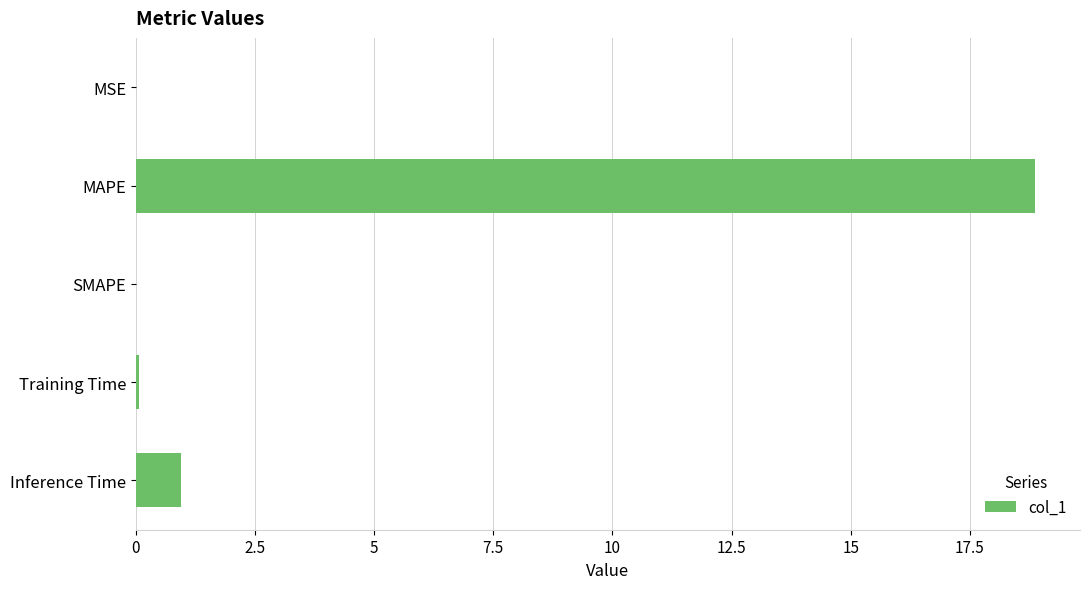

True or false: the data shows 0.0 at MSE.

True